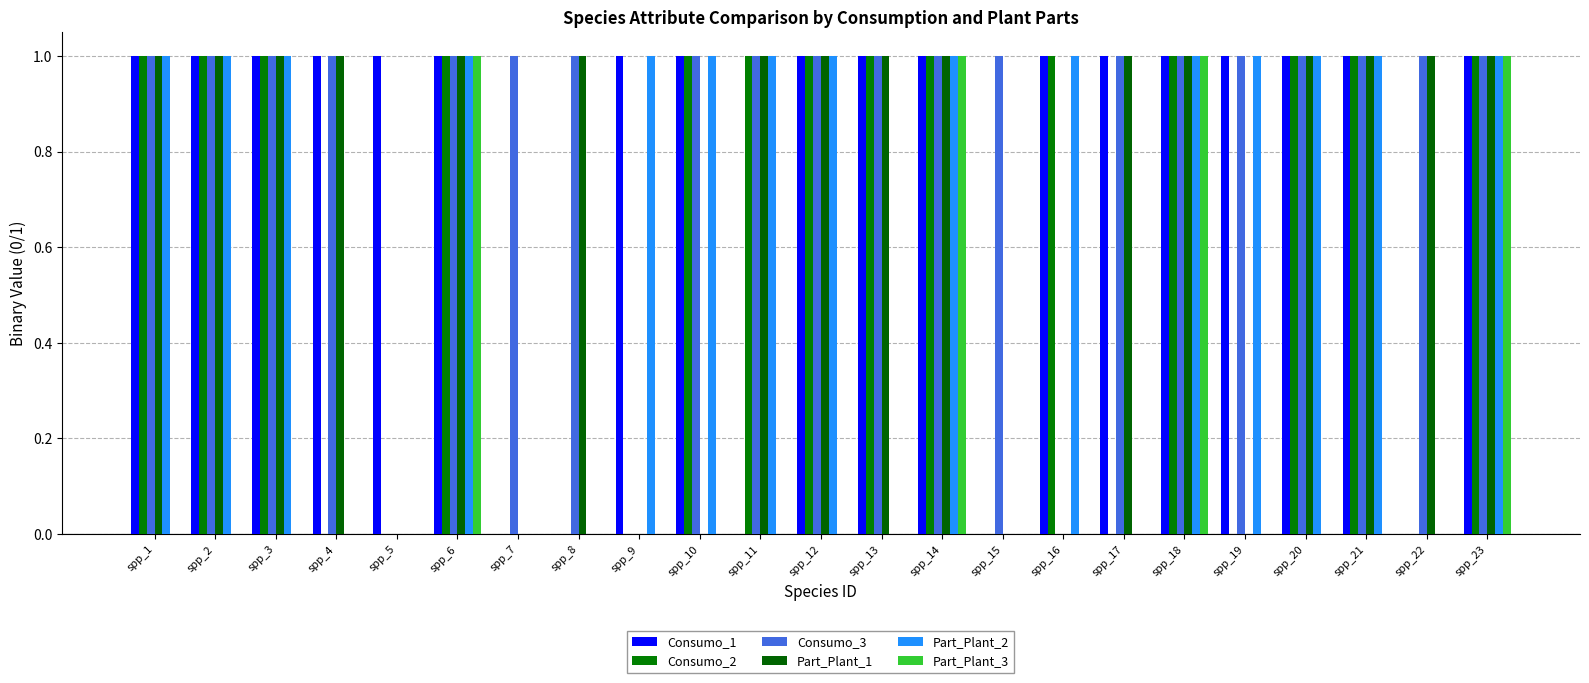

How many groups of bars are there?

23